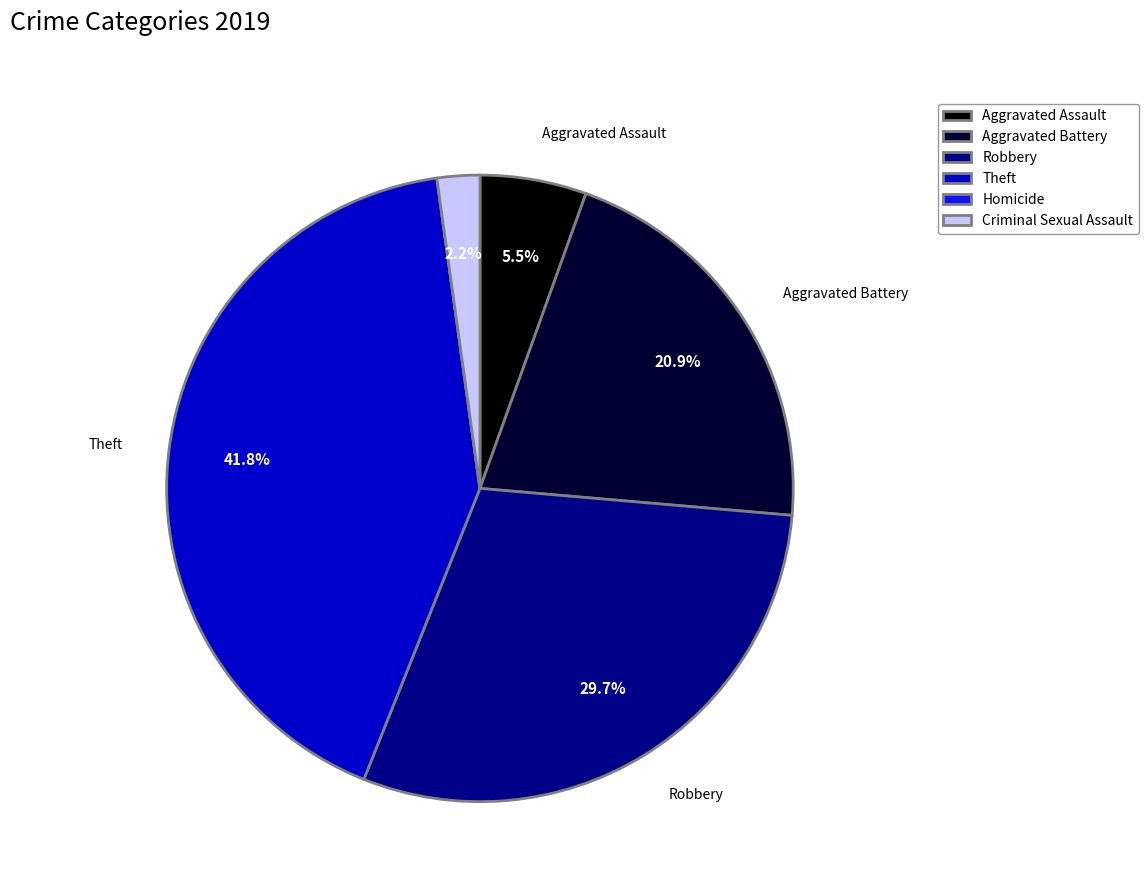

What is the ratio of the value at Criminal Sexual Assault to the value at Aggravated Assault?

0.4